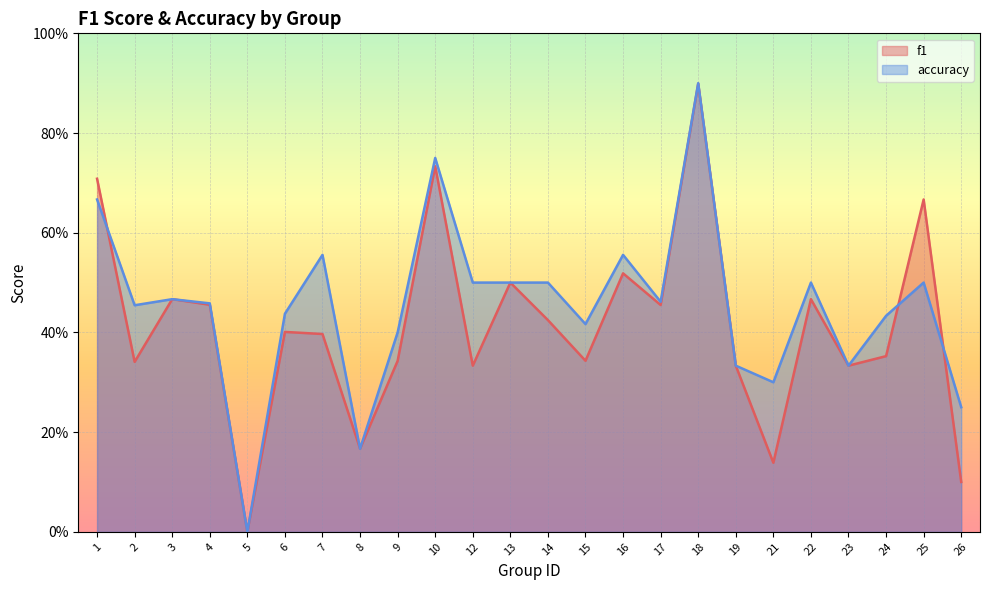

What is the sum of the accuracy values at 1 and 13?

1.2